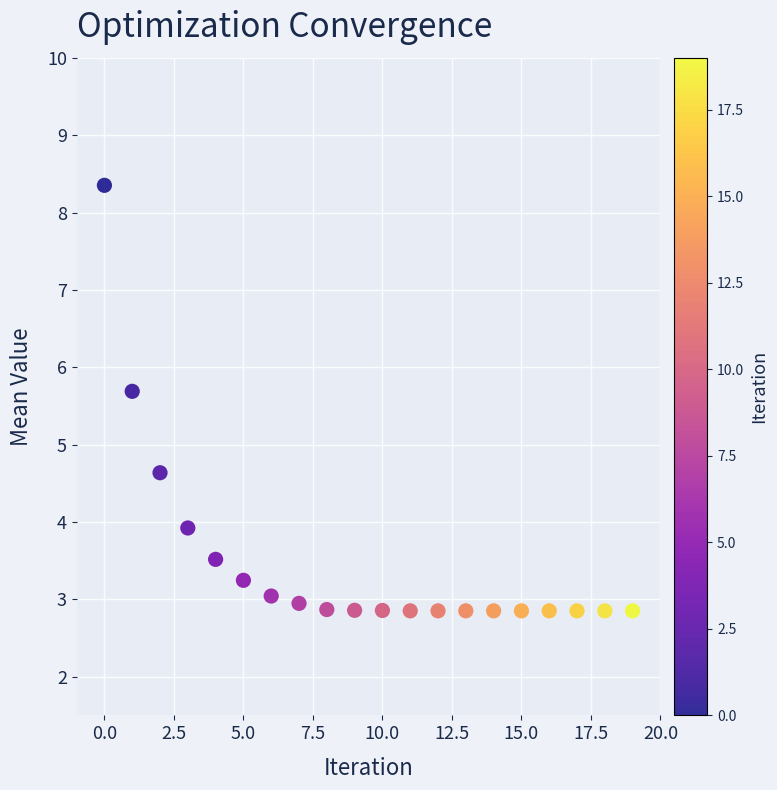

What Y value in the scatter plot is closest to 5?

4.6